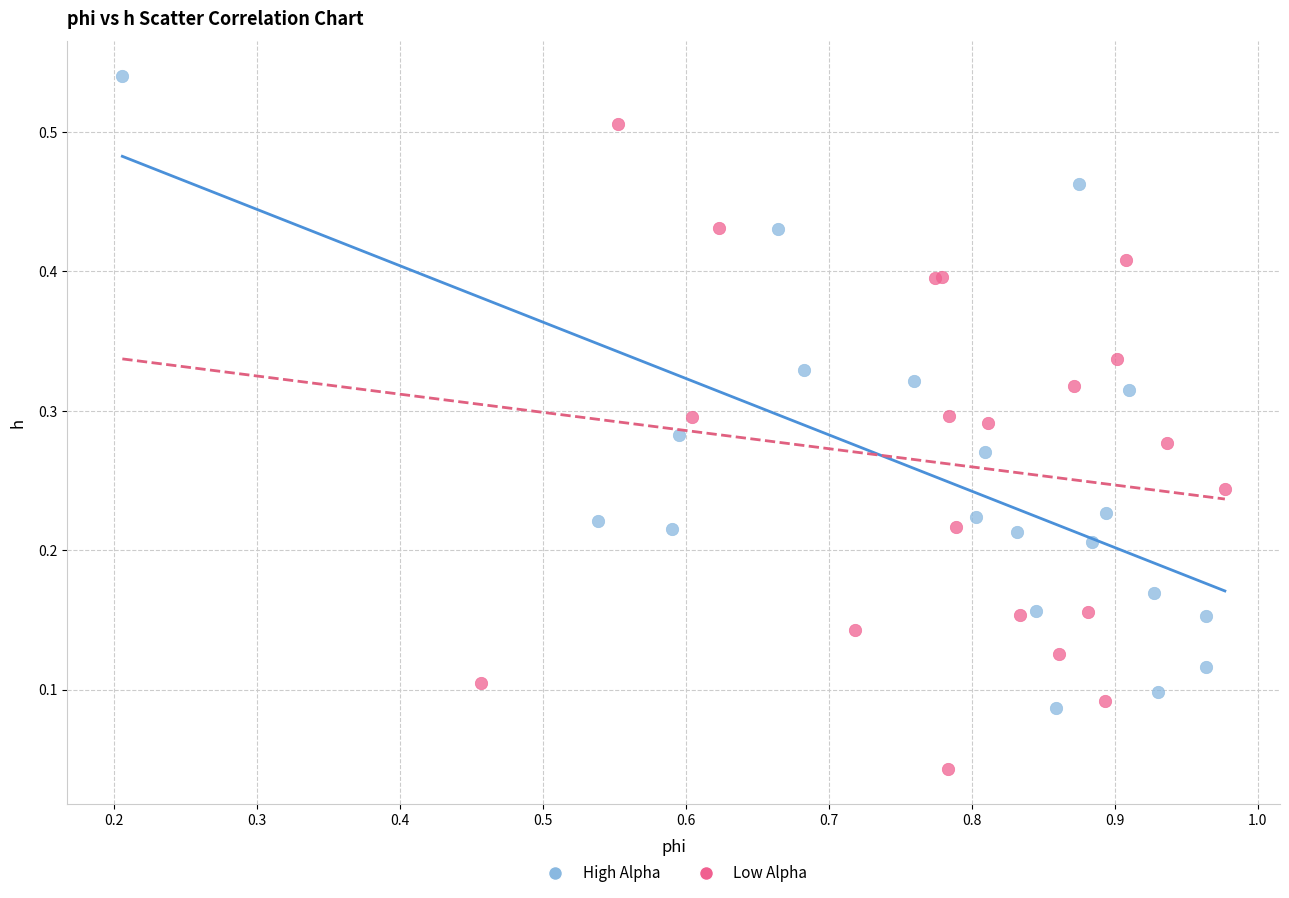

Which series reaches the minimum Y coordinate?

Low Alpha